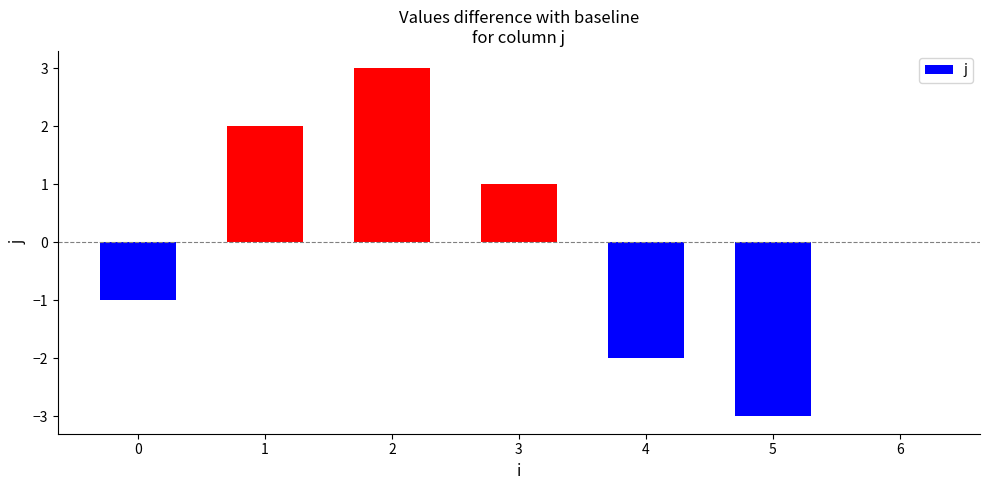

What is the change in value from 0 to 6?

+1